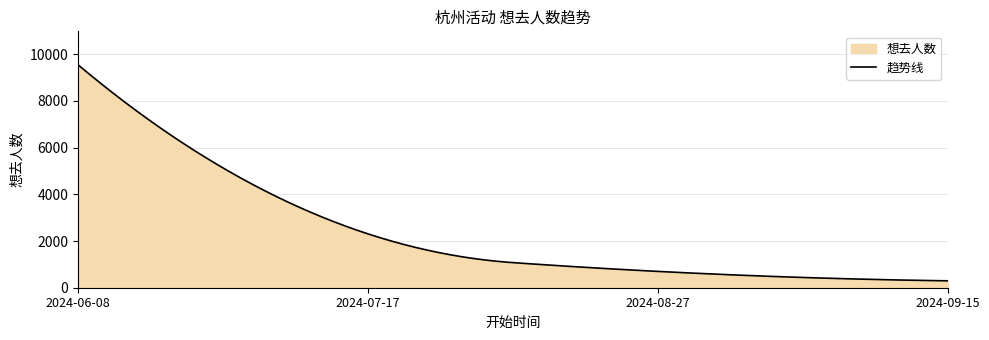

What is the difference between the maximum and minimum values?

9254.0